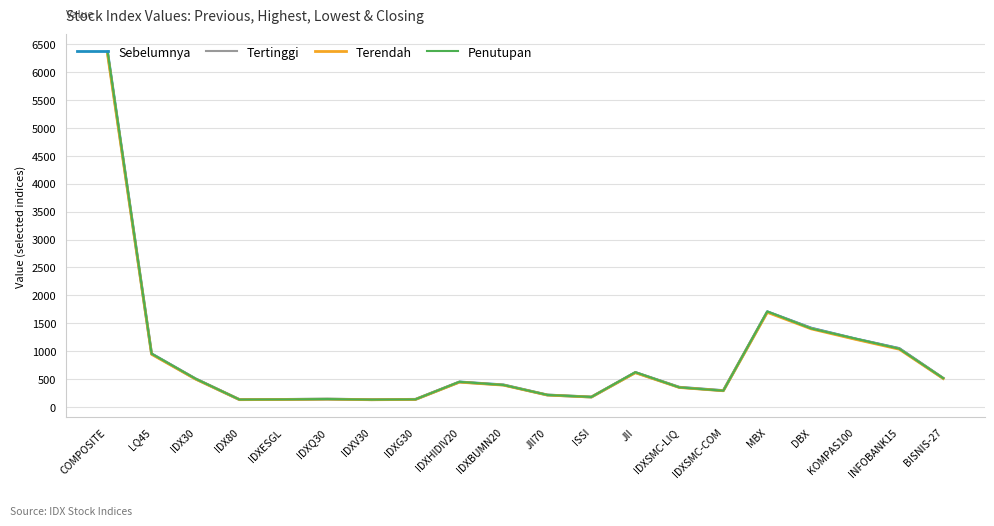

What is the sum of all Penutupan values?

16982.4